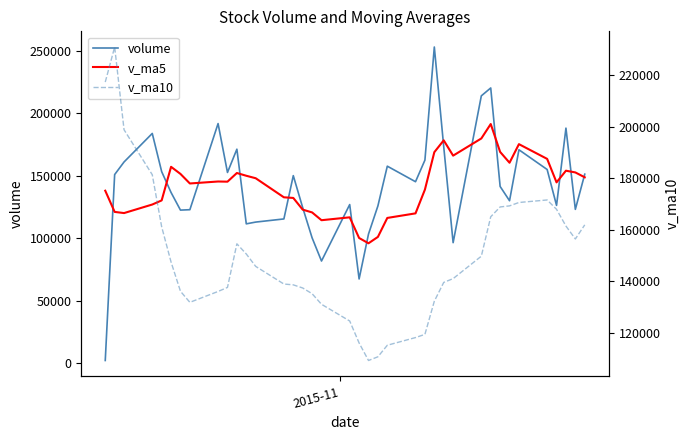

What is the highest value of the v_ma5 series?

191265.2